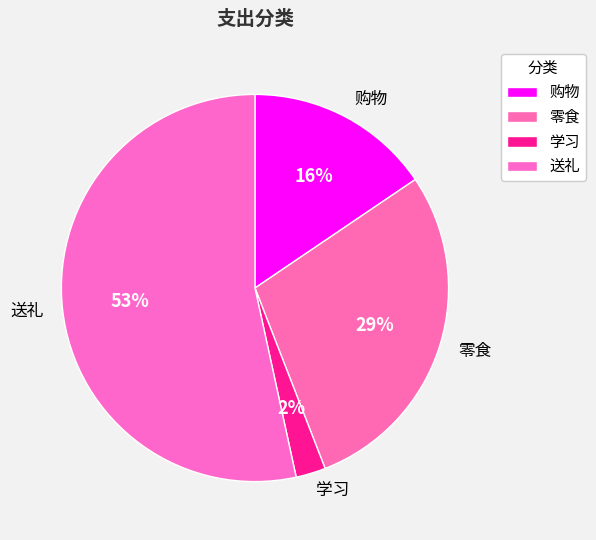

Count the number of slices in the pie.

4